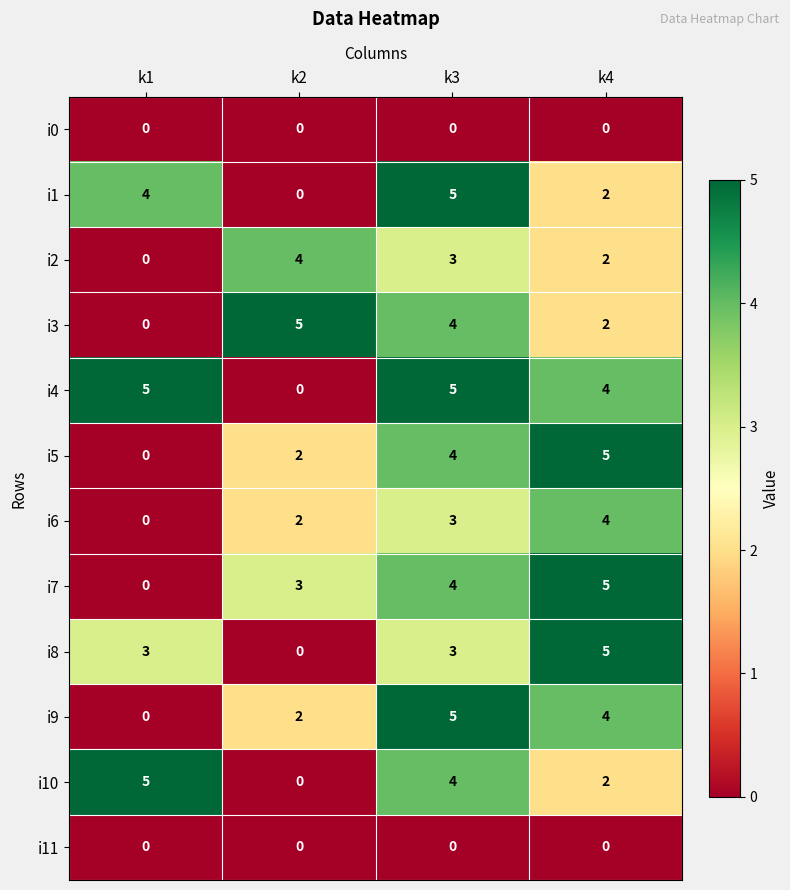

What is the spread (max minus min) of values at k2?

5